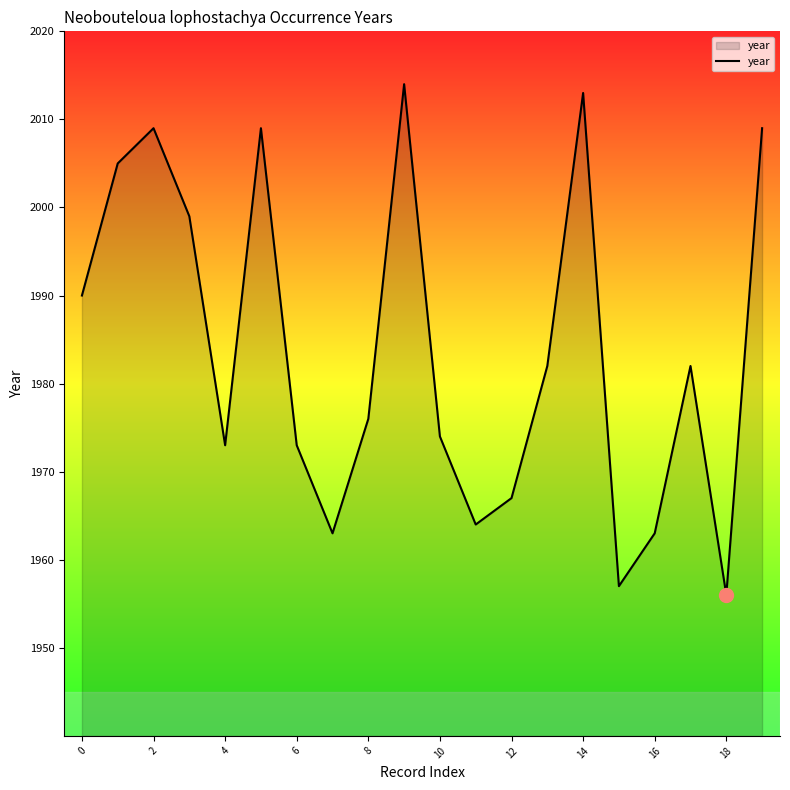

What is the minimum value shown in the chart?

1956